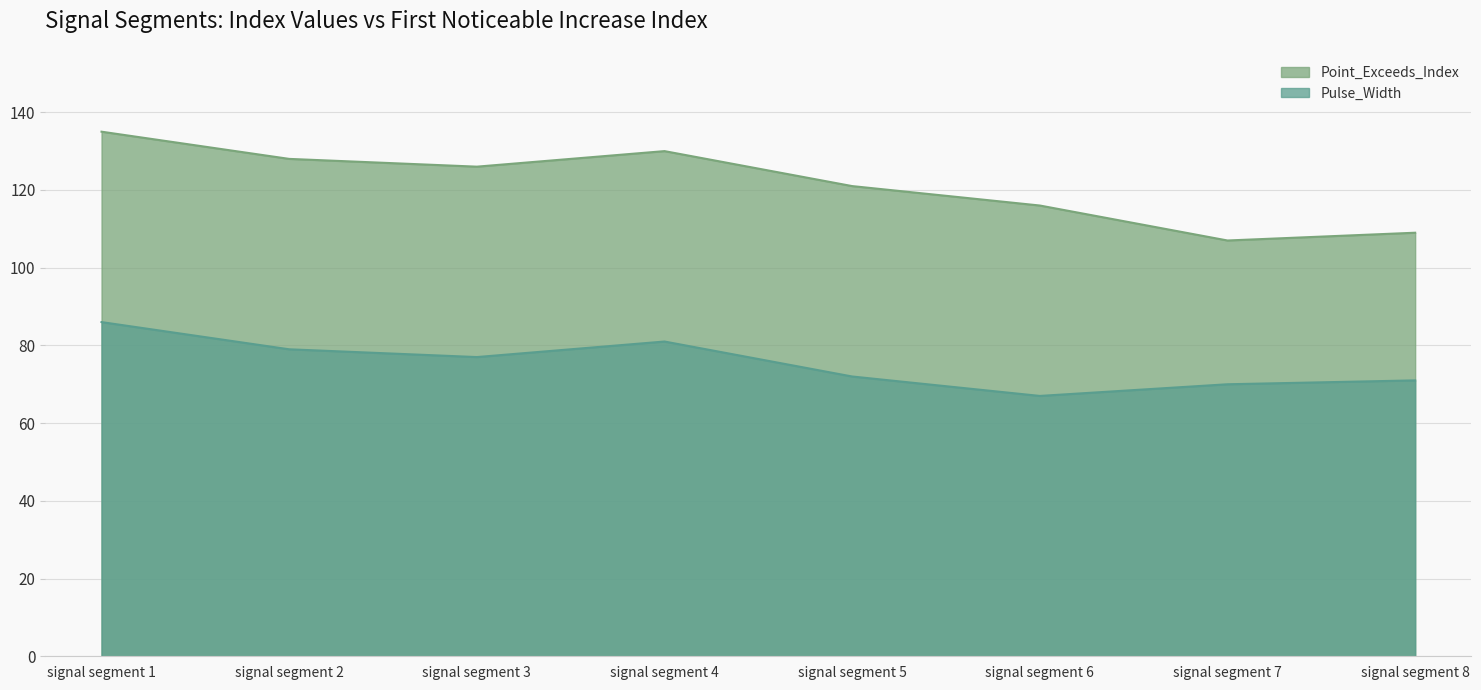

List the labels in order of Pulse_Width value, smallest first.

signal segment 6, signal segment 7, signal segment 8, signal segment 5, signal segment 3, signal segment 2, signal segment 4, signal segment 1